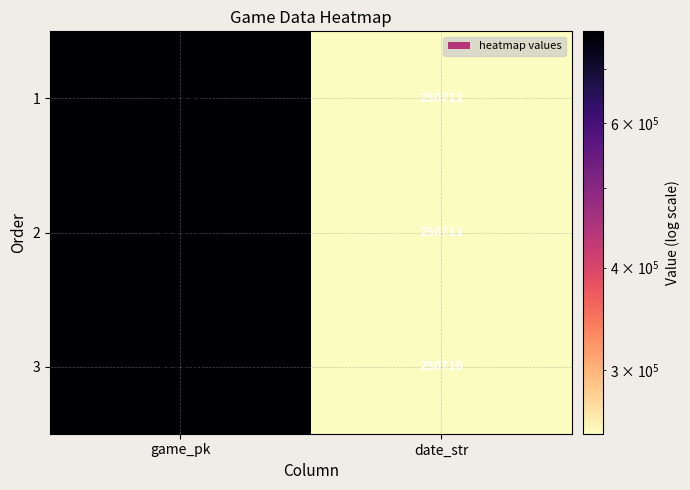

What is the total value across all series at date_str?

752133